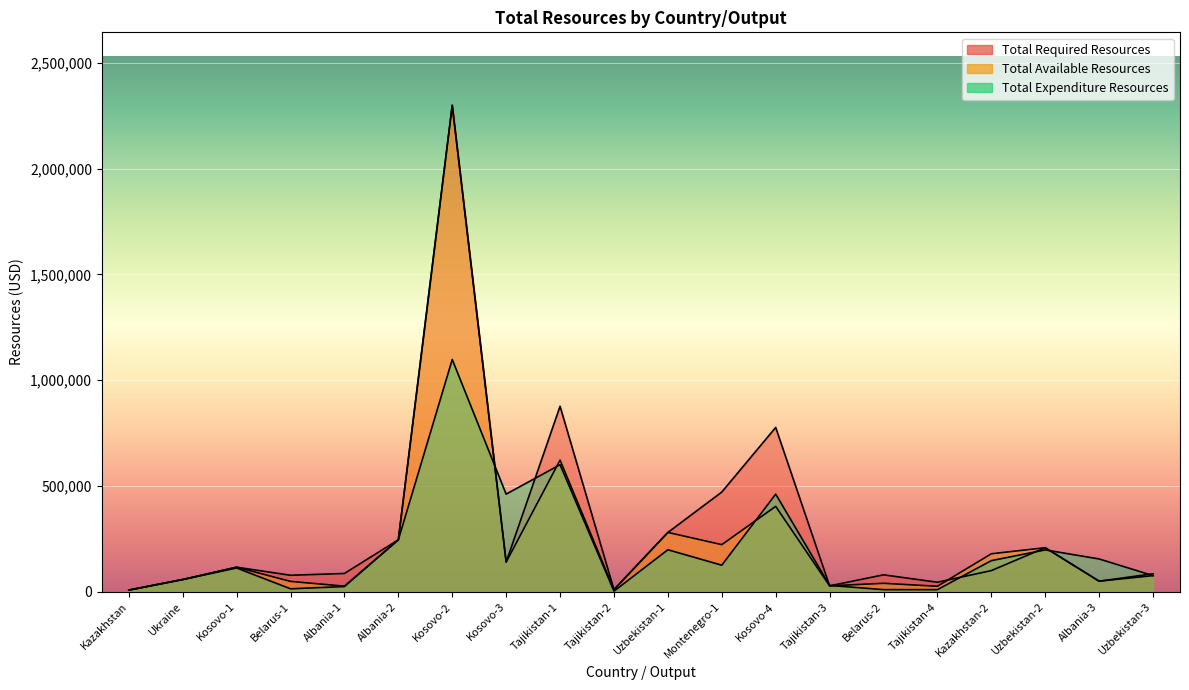

What is the value of the Total Available Resources point at the 13th from the left?

403500